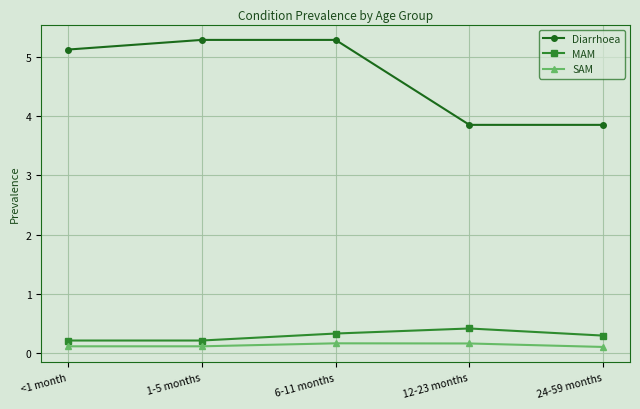

What is the minimum value shown in the chart?

0.1